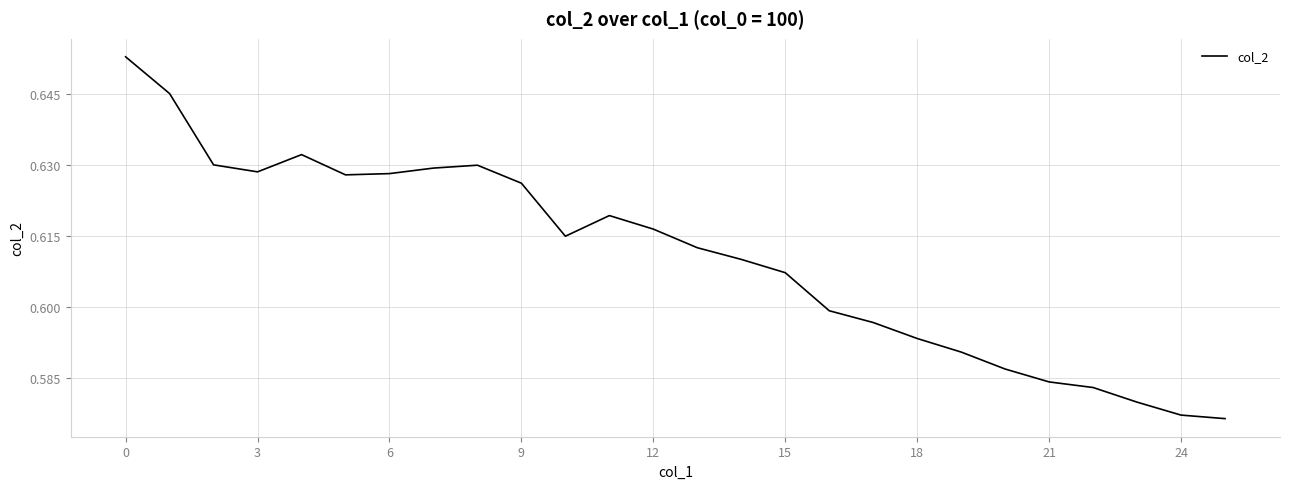

How many lines are shown in the chart?

1